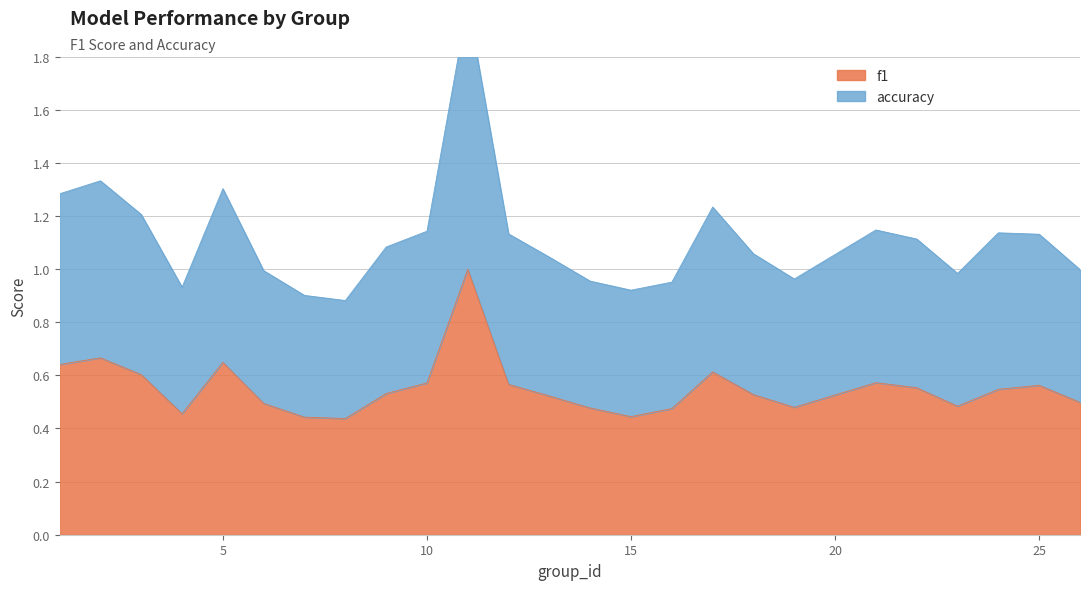

What is the maximum value for f1?

1.0